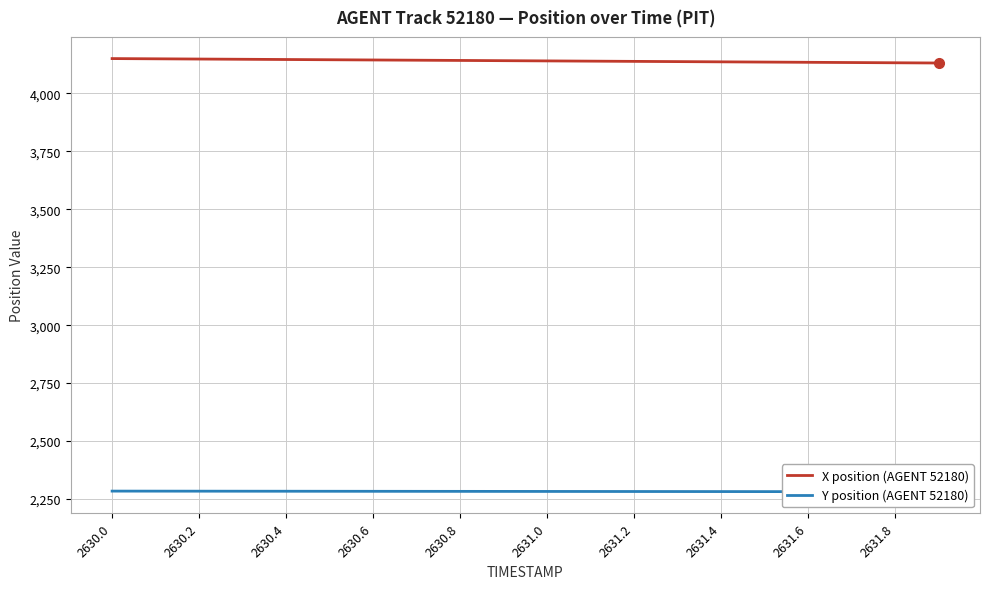

True or false: X position (AGENT 52180) and Y position (AGENT 52180) cross at least once.

False